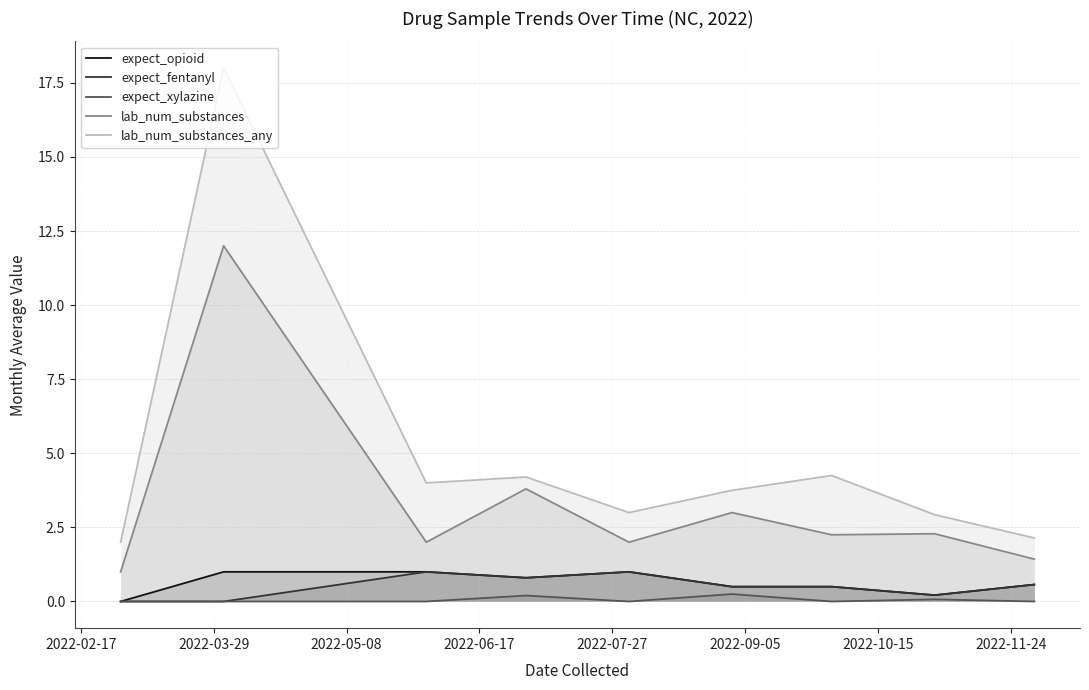

True or false: lab_num_substances and expect_xylazine intersect in this chart.

False